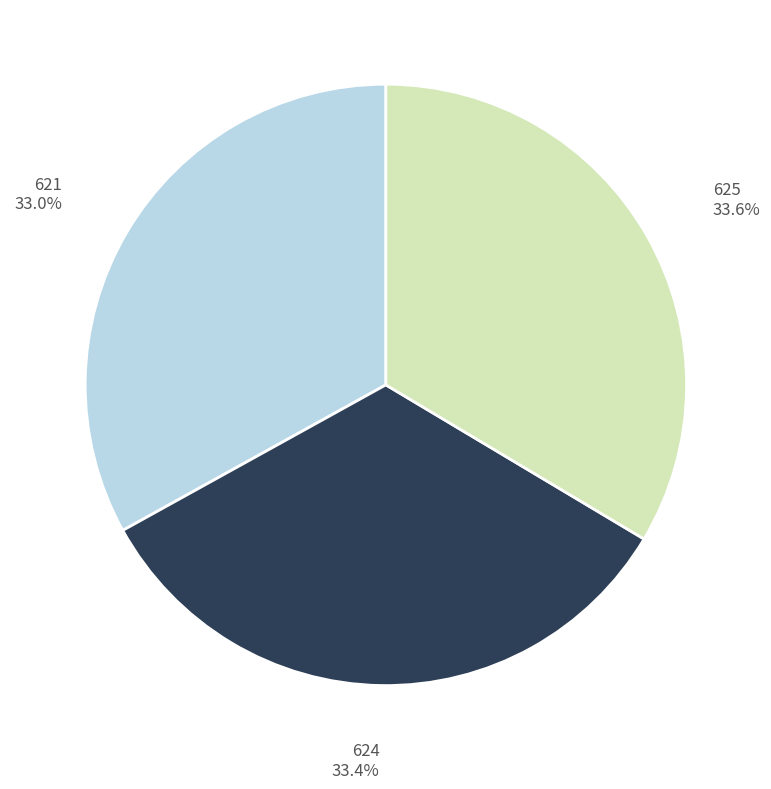

To the nearest percent, what is the combined percentage of 624 and 621?

66%